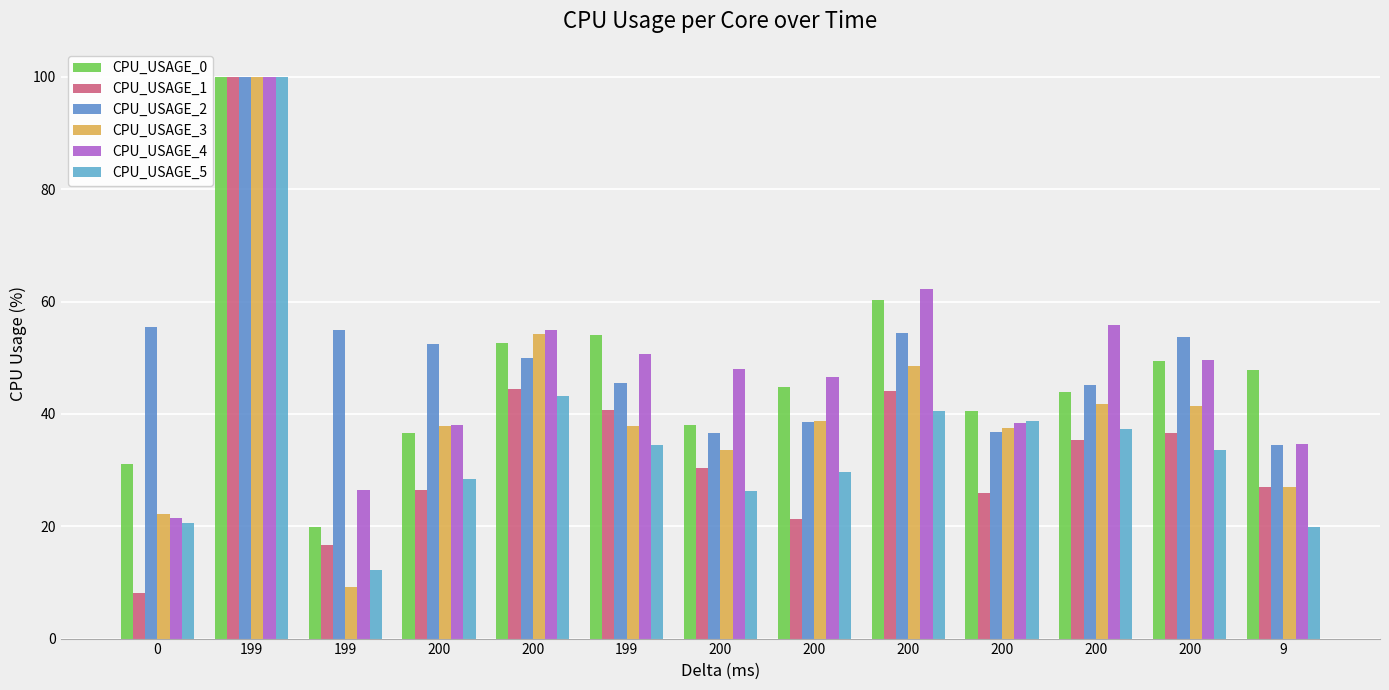

How many data points does each series have?

13